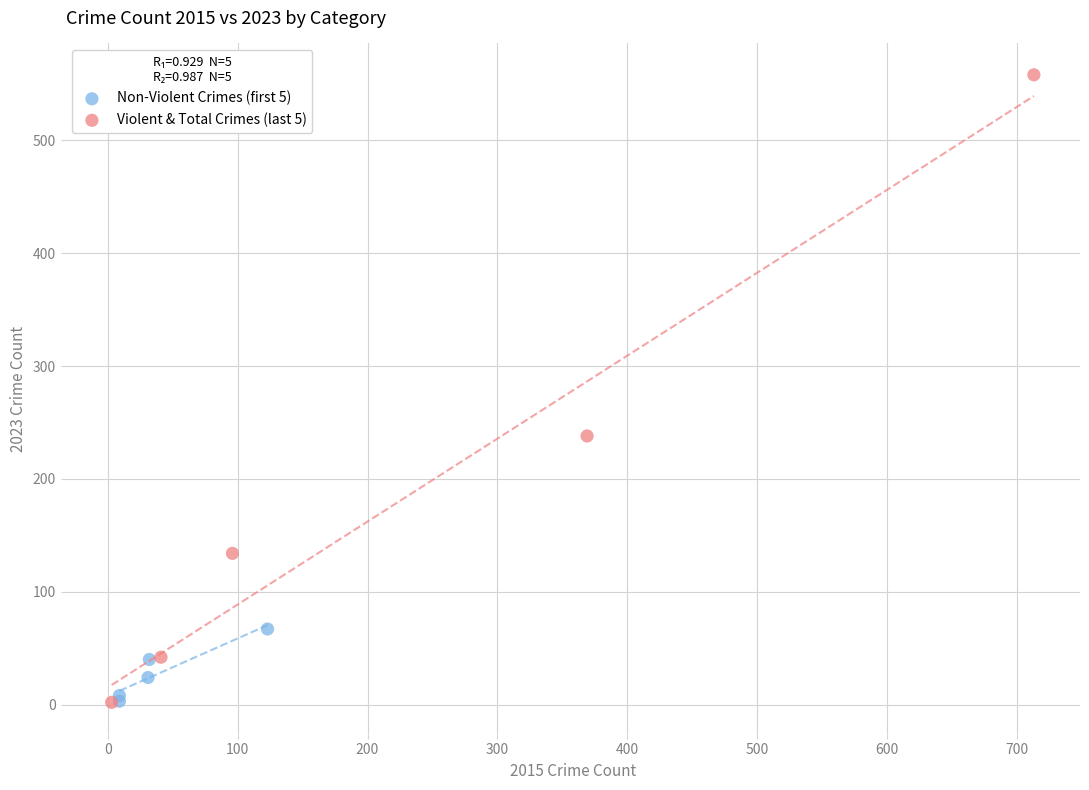

Which series has the widest spread of Y values?

Violent & Total Crimes (last 5)